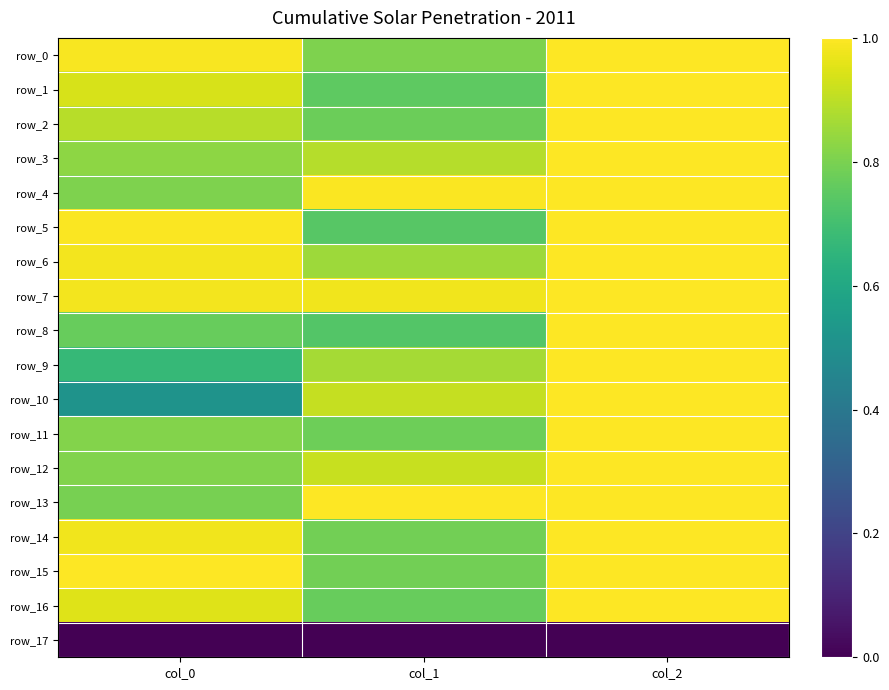

Which category has the lowest value in the row_0 series?

col_1